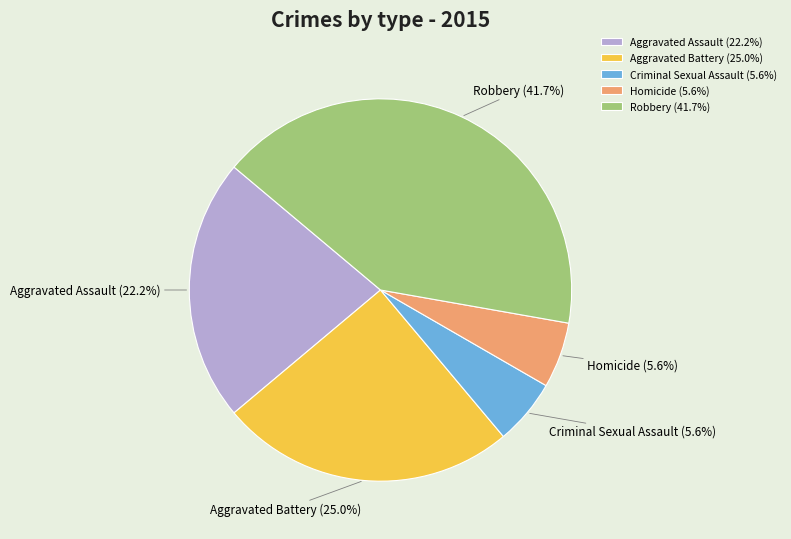

How many segments does this pie chart have?

5